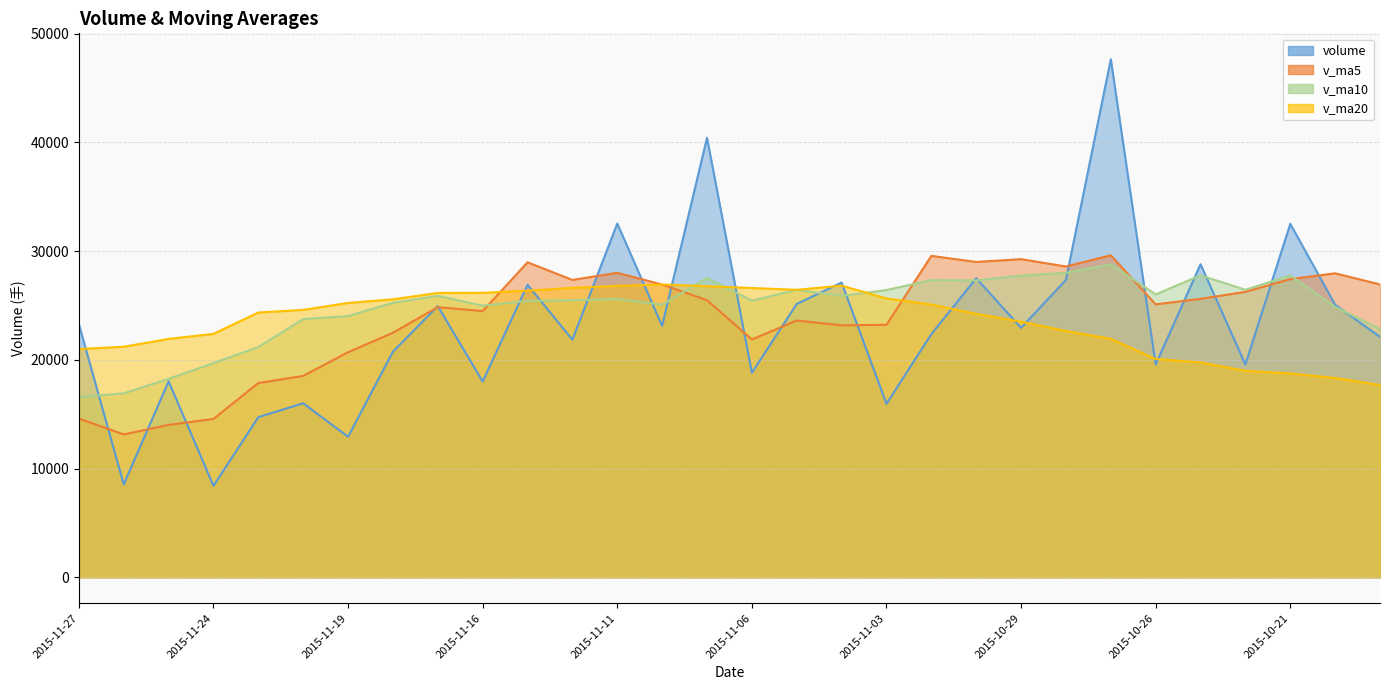

What is the label of the 6th point from the left?

2015-11-20